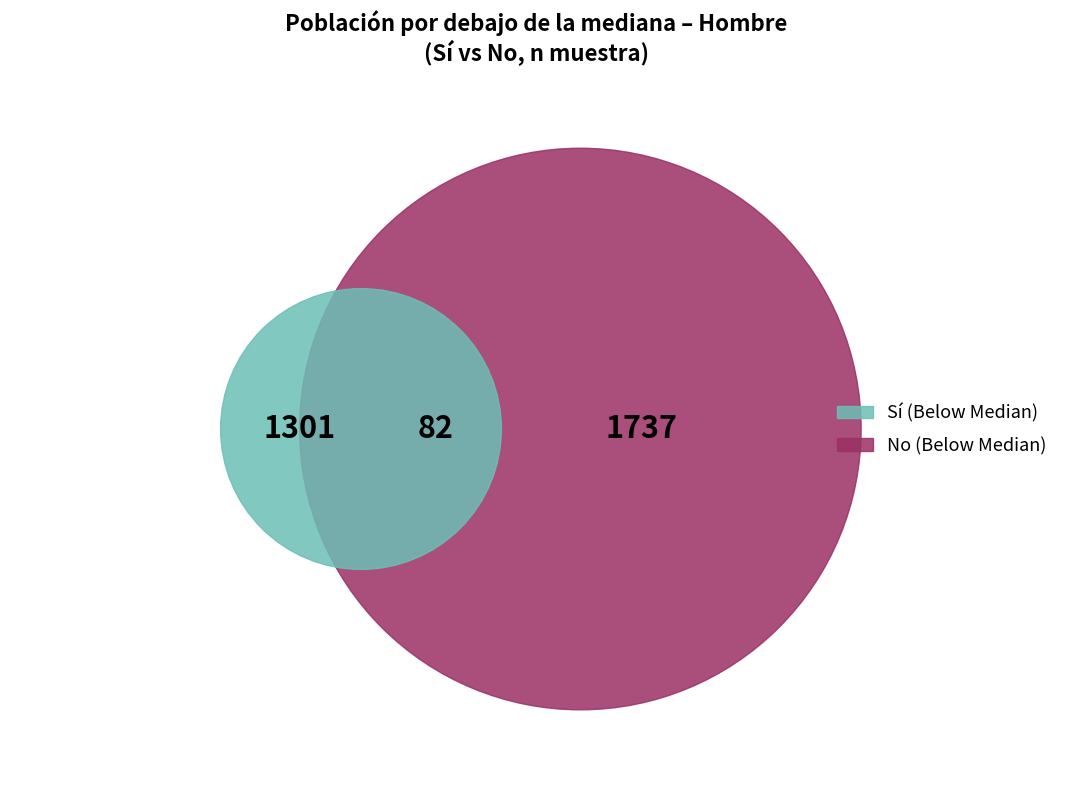

How many slices are in this pie chart?

3